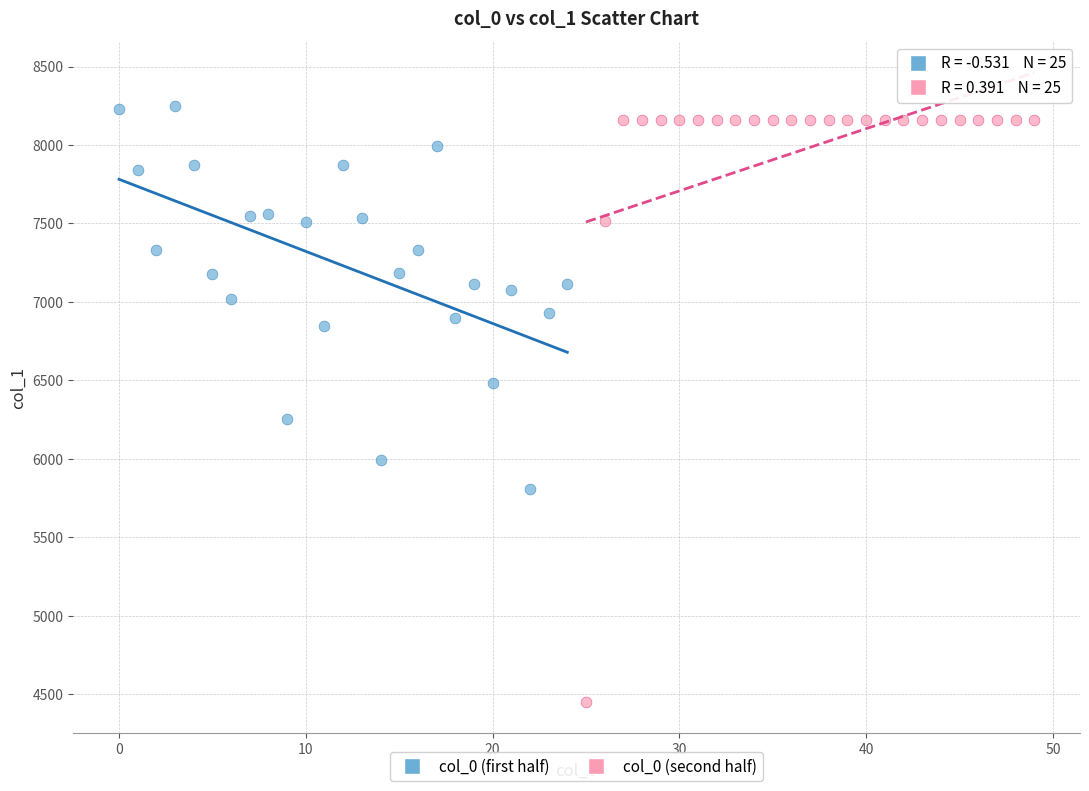

Which series reaches the minimum Y coordinate?

col_0 (second half)